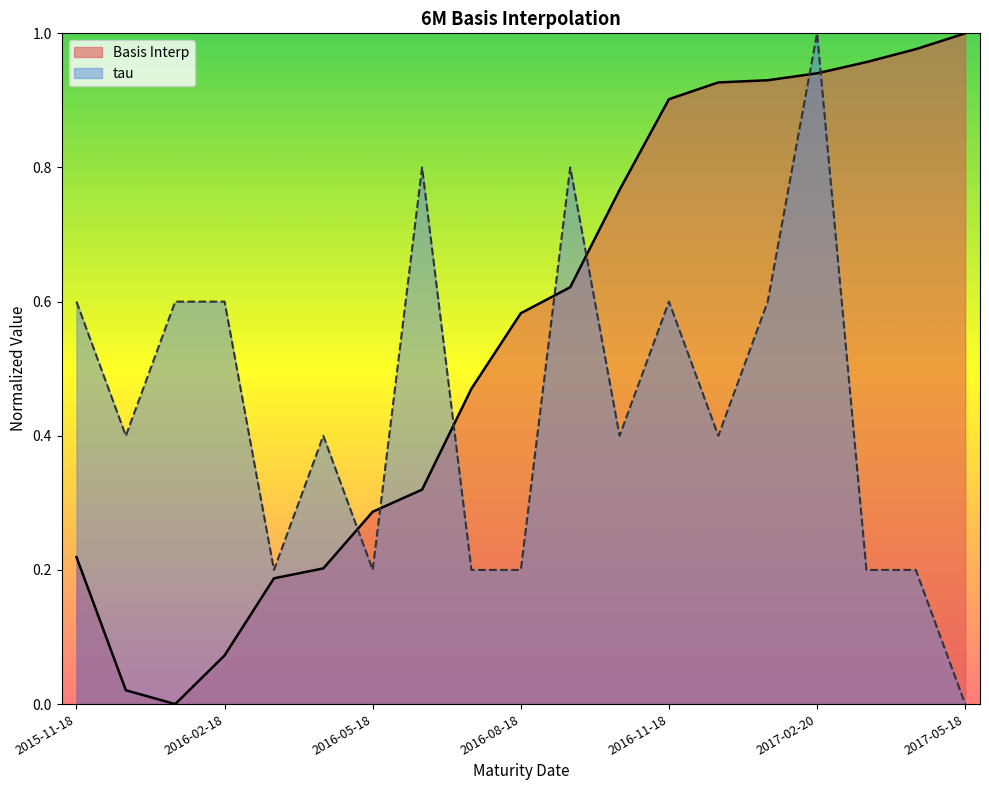

Rank the series at 2016-11-18 from highest to lowest value.

Basis Interp, tau